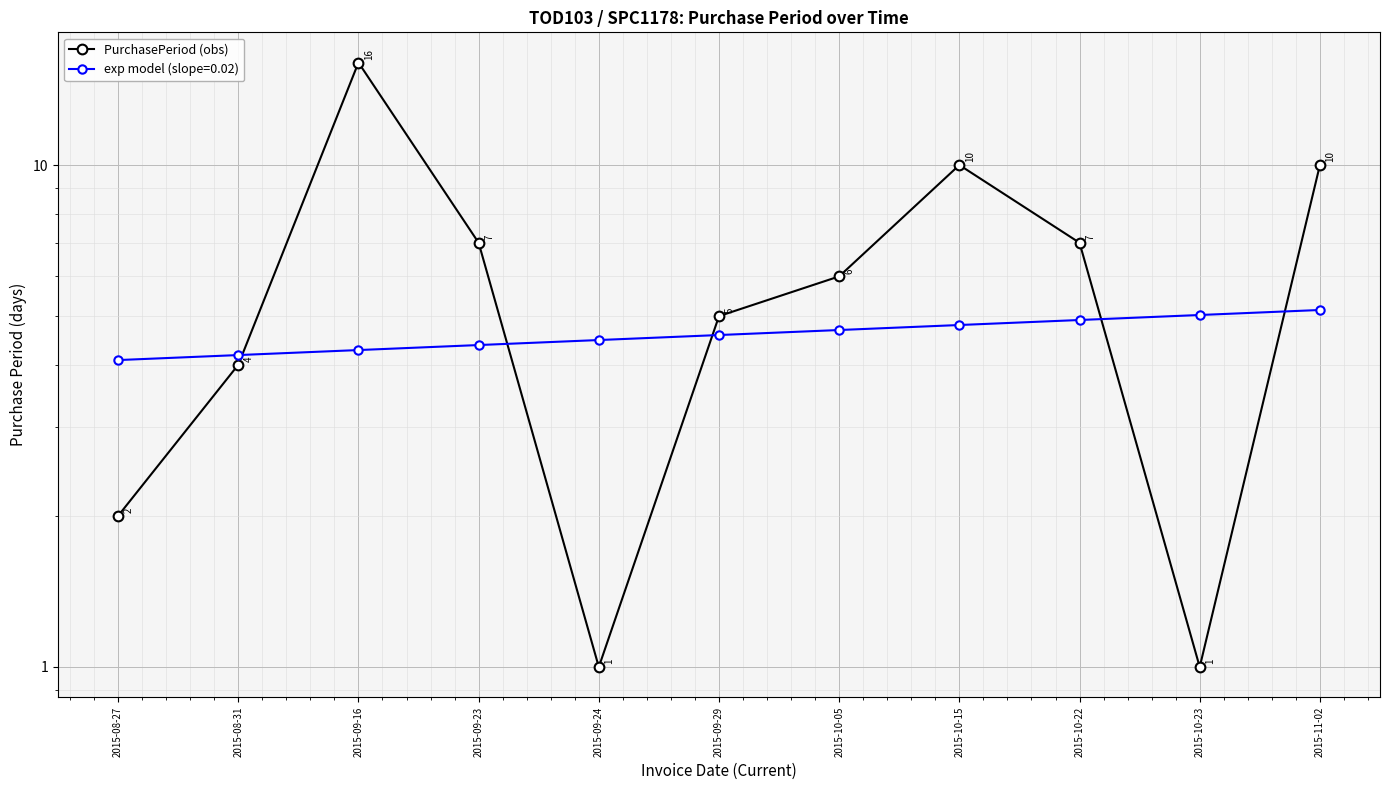

At which category does the chart reach its minimum across all series?

2015-09-24